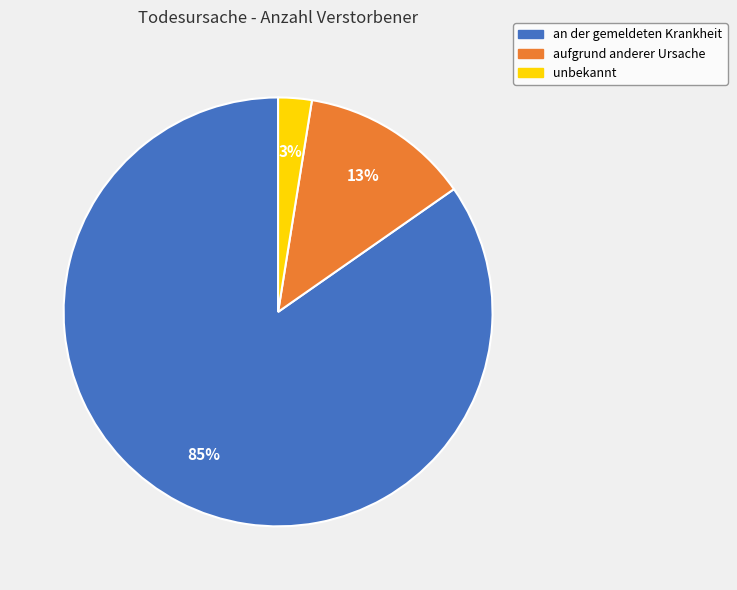

How many segments does this pie chart have?

3